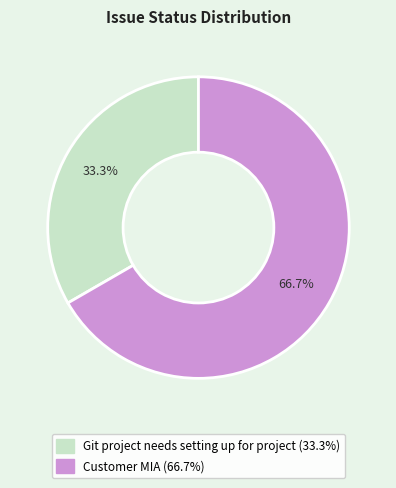

The Git project needs setting up for project slice represents 33% of the pie. True or false?

True